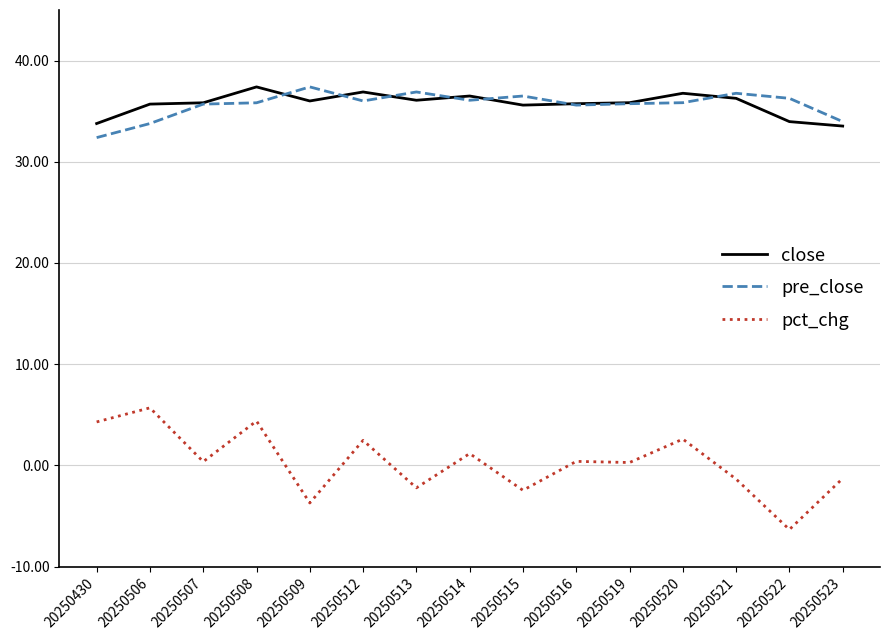

At how many categories does at least one series exceed 0?

15